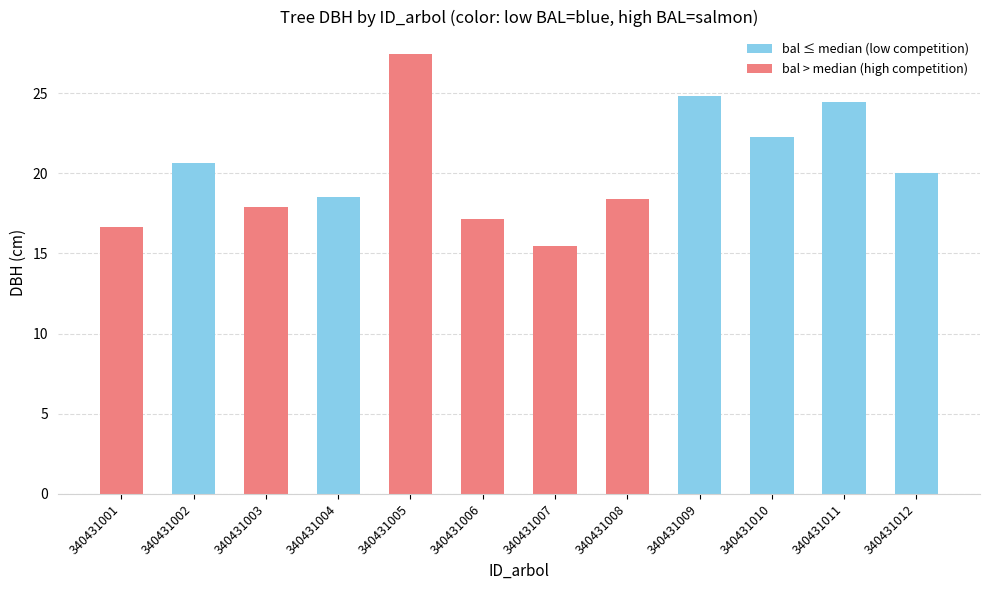

What value does the data have at 340431008?

18.4